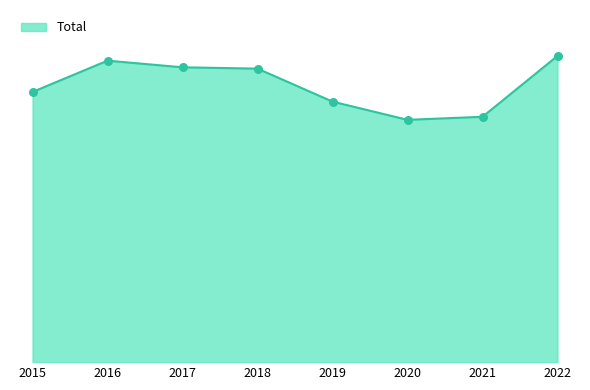

Which has a higher value, 2018 or 2020?

2018